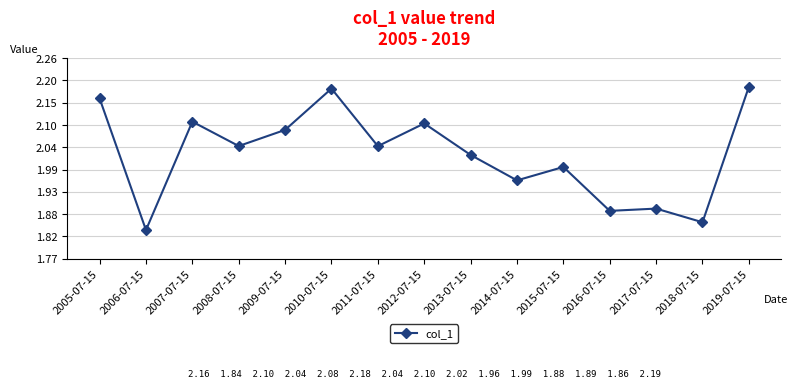

At which label does the data first exceed 2?

2005-07-15